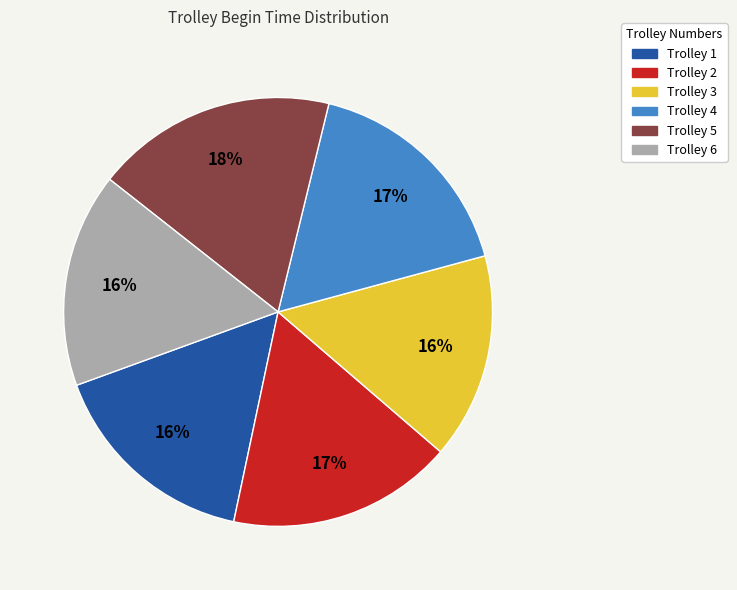

To the nearest percent, what is the average slice percentage?

17%